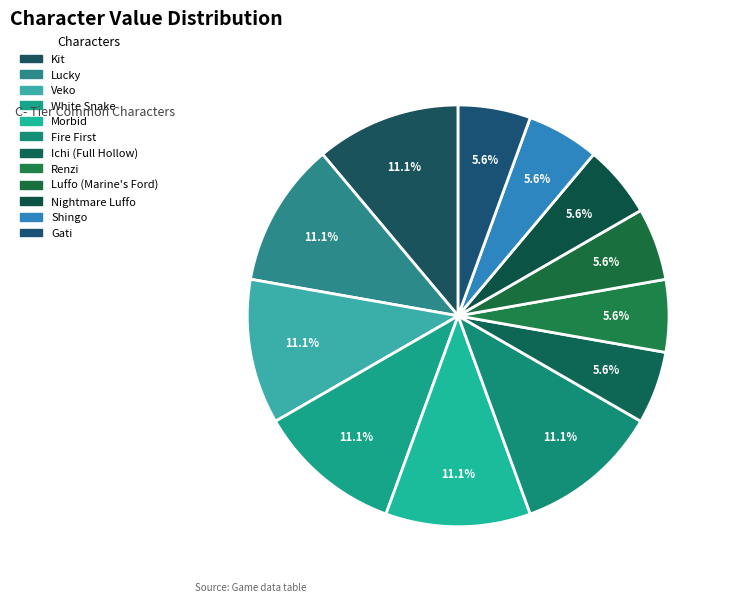

Rank the categories by value from highest to lowest.

Kit, Lucky, Veko, White Snake, Morbid, Fire First, Ichi (Full Hollow), Renzi, Luffo (Marine's Ford), Nightmare Luffo, Shingo, Gati